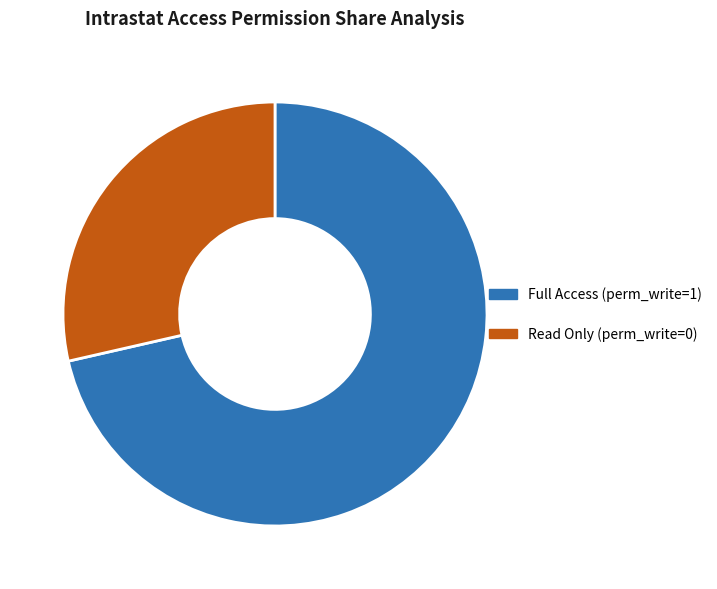

Is there any slice that represents more than half of the pie?

Yes